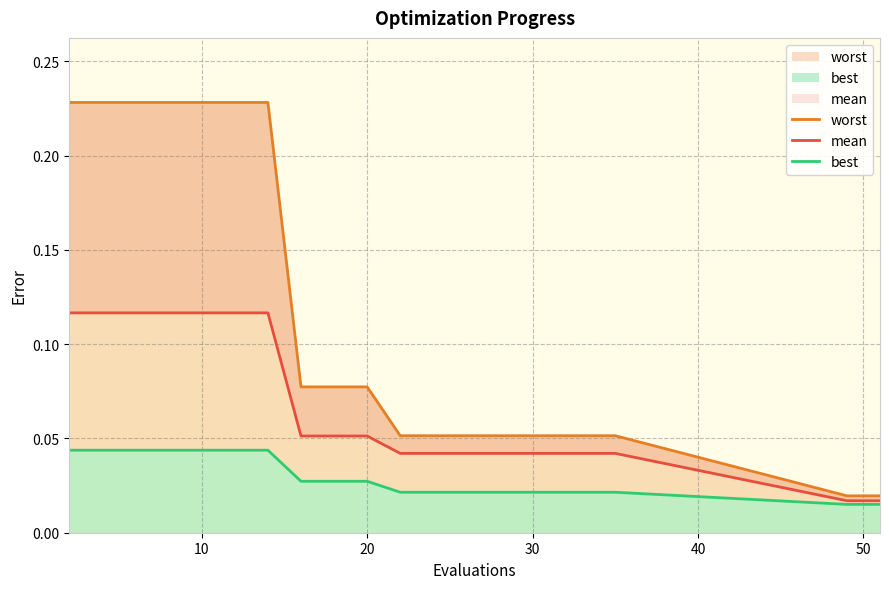

How many lines are shown in the chart?

3